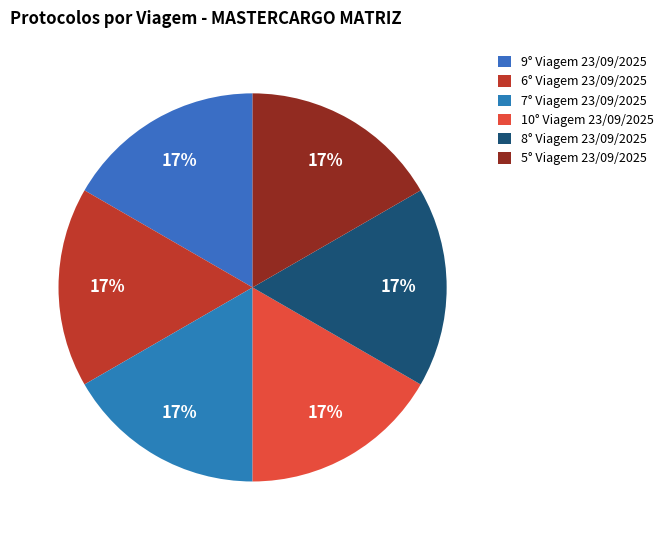

Count the number of slices in the pie.

6